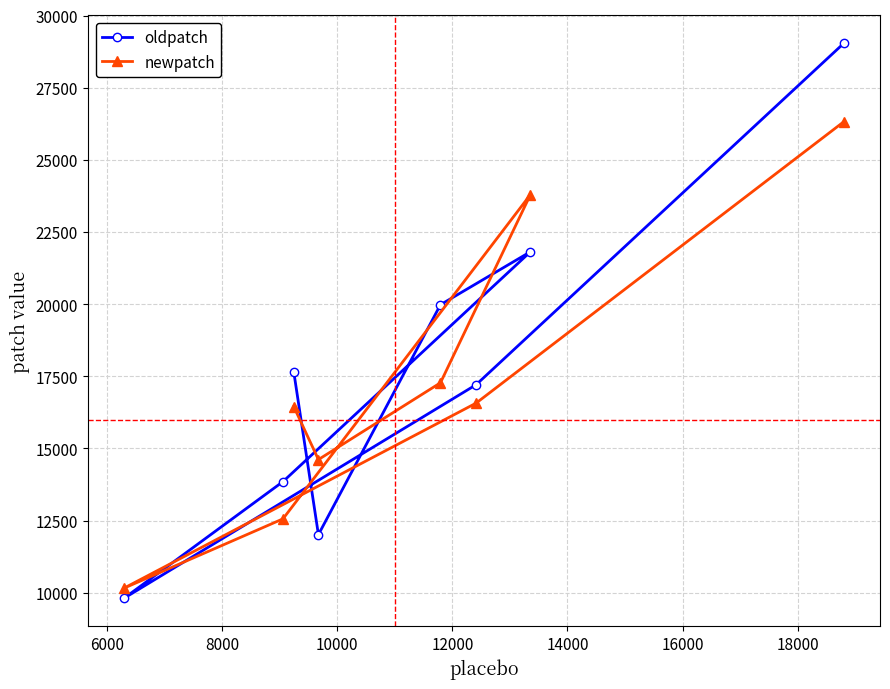

How many intersections are there between newpatch and oldpatch?

6